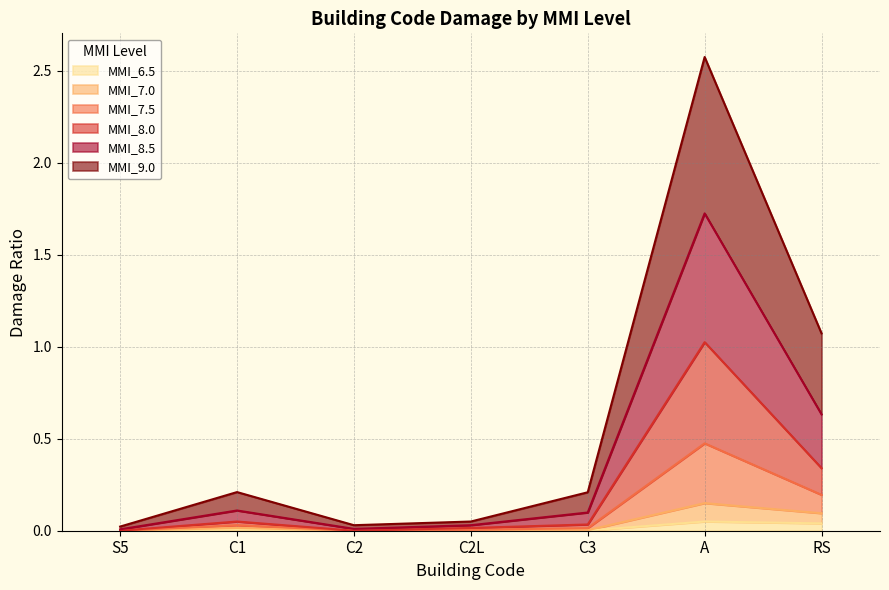

Which category has the highest value in the MMI_9.0 series?

A